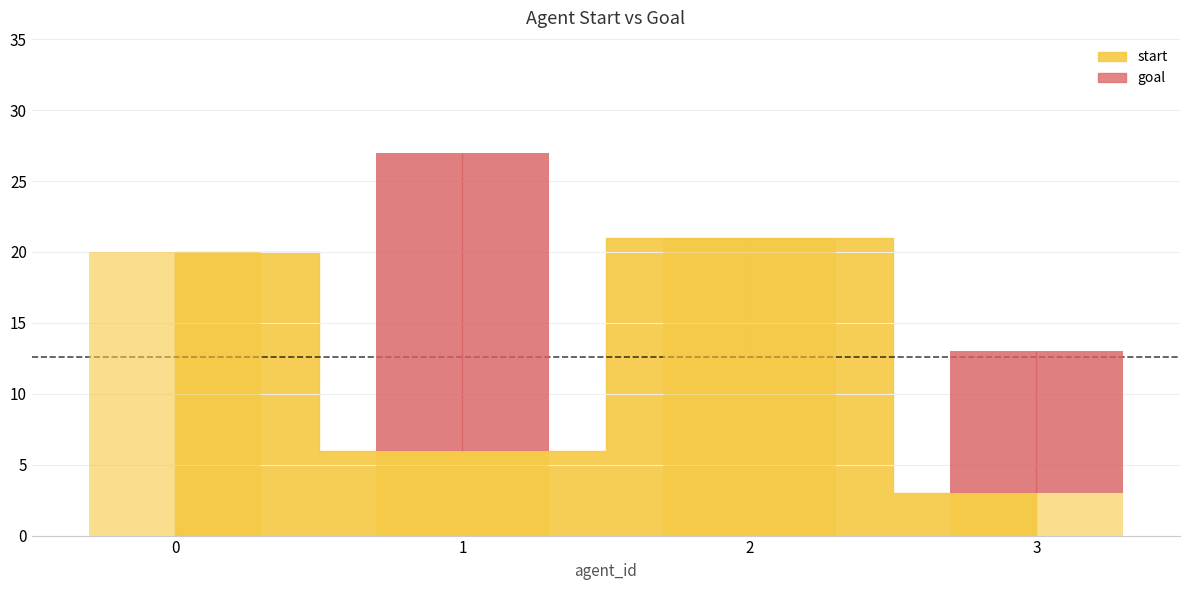

What is the lowest value of the start series?

3